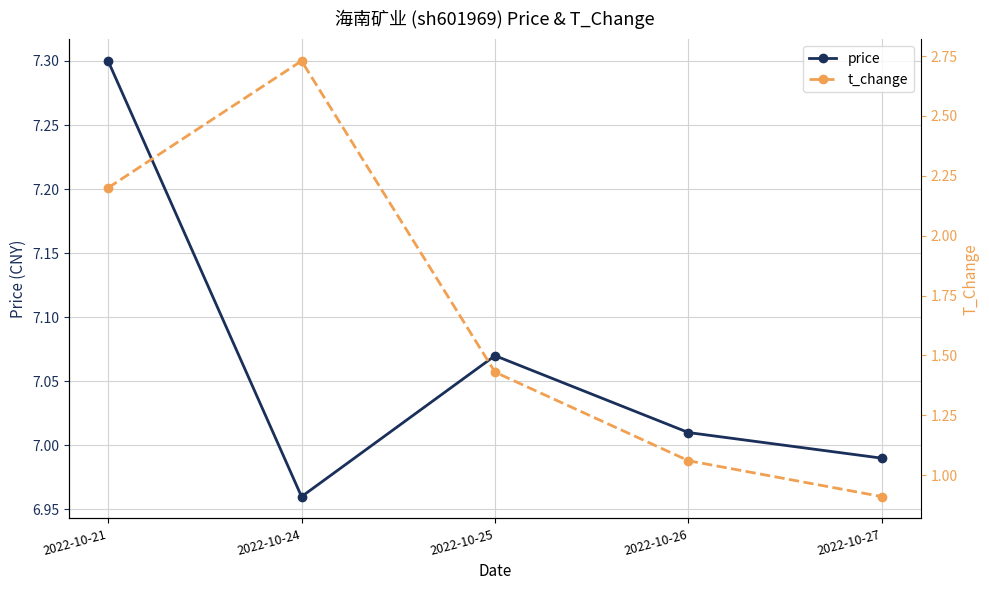

True or false: price and t_change cross at least once.

False